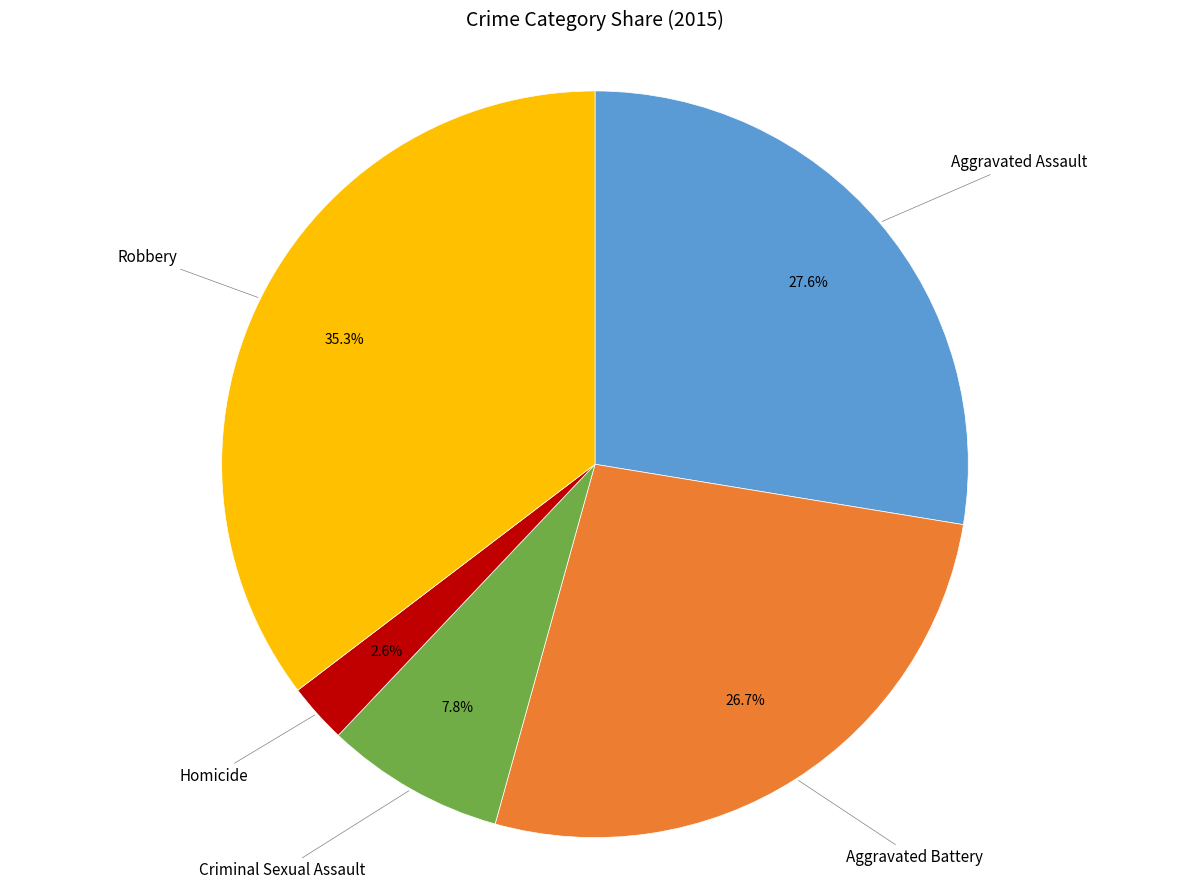

Is Criminal Sexual Assault the majority of the pie?

No